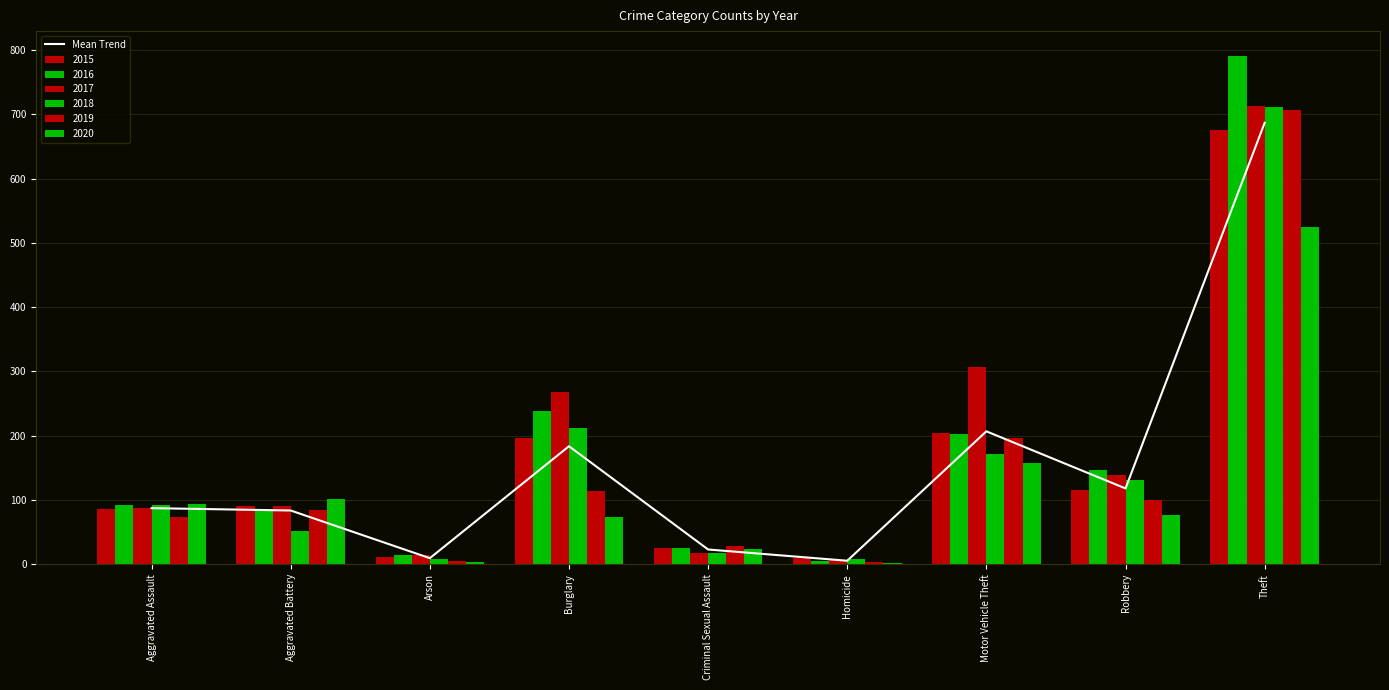

Reading left to right, transcribe all the data shown in this chart.

87.3	83.7	9.5	183.7	23.0	5.5	206.8	118.0	686.8